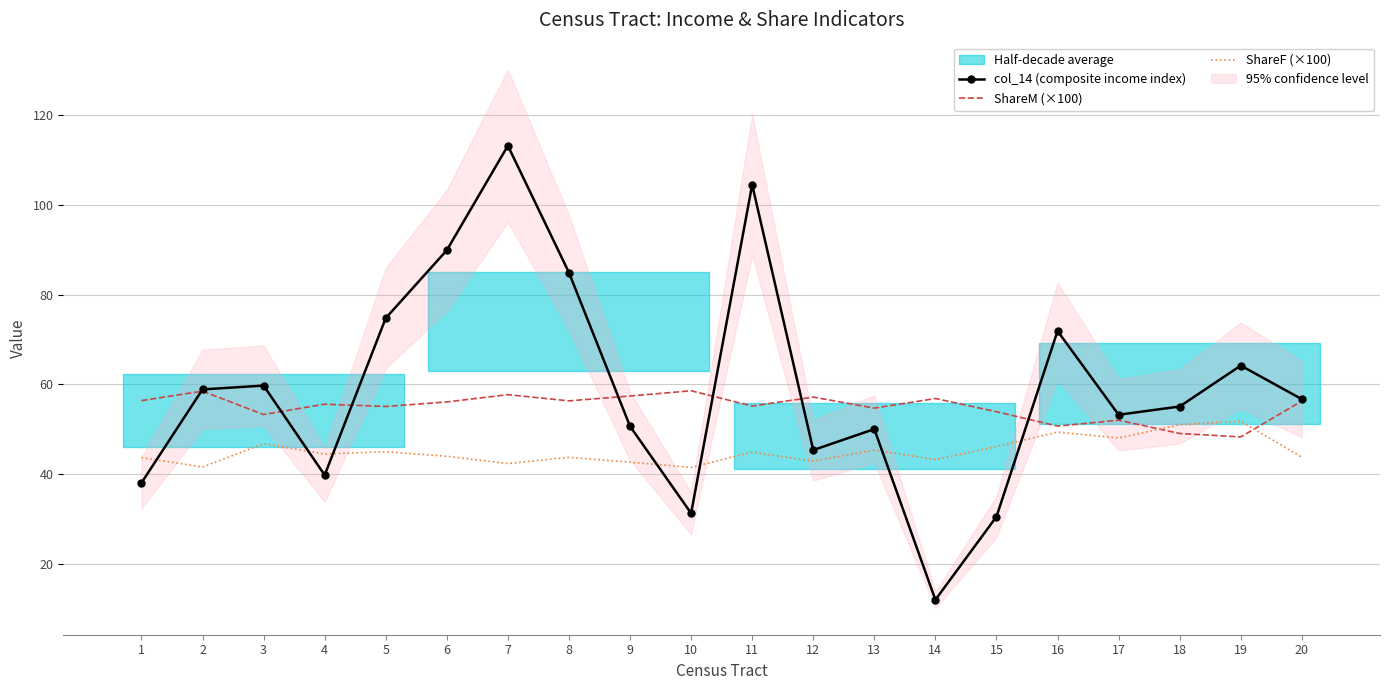

Is the value of col_14 (composite income index) at 1 greater than the value of ShareF (×100) at 1?

No